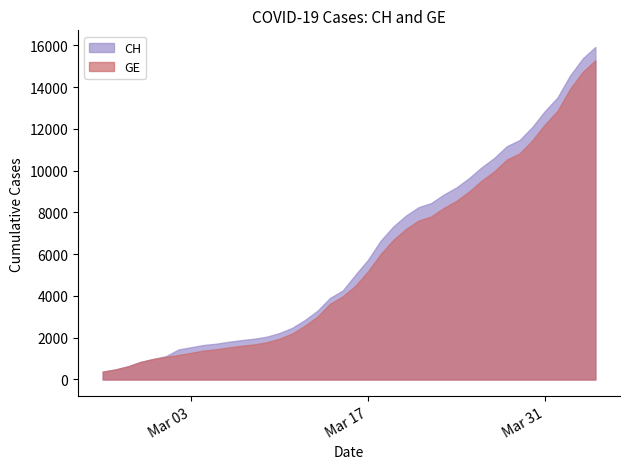

True or false: GE has more than 1 interior local peaks.

False